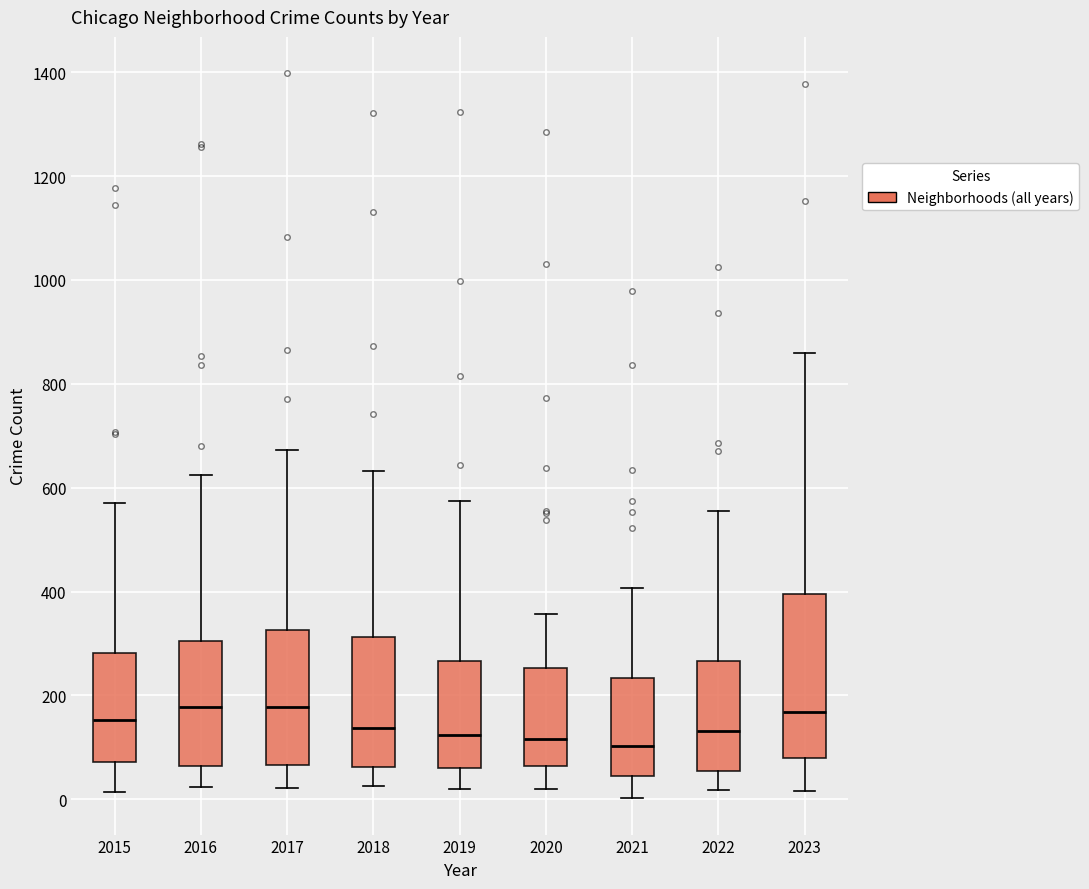

Which box is the tallest, from its lower edge to its upper edge?

2023